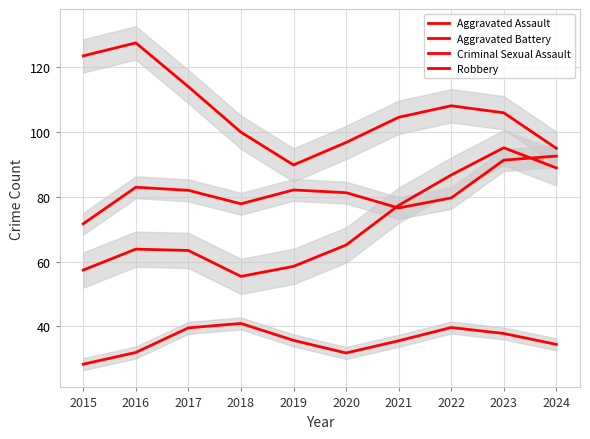

What is the difference between the maximum and minimum values in the Robbery series?

37.7